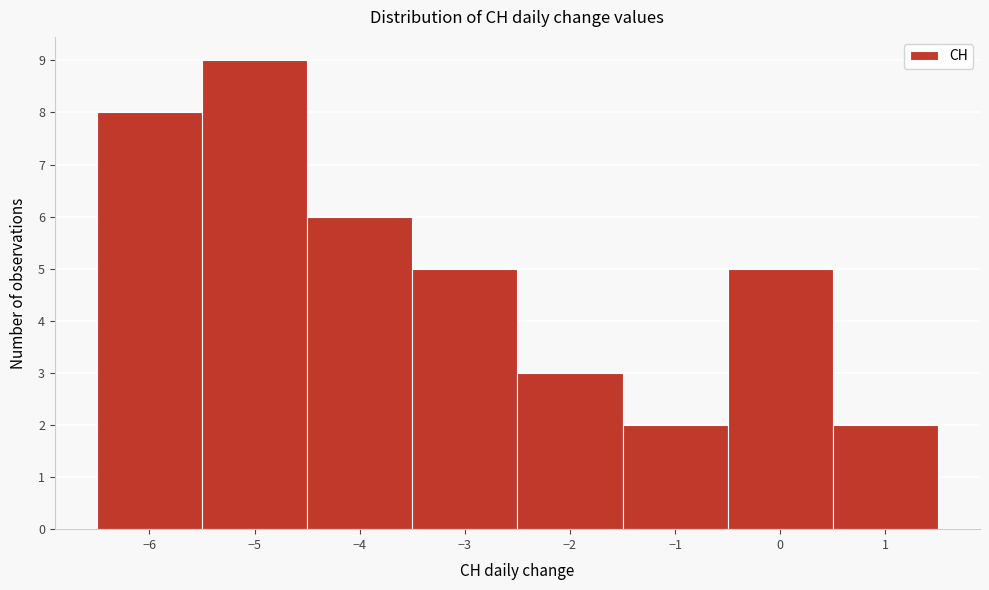

Which range on the x-axis has the tallest bar?

-5.5 to -4.5